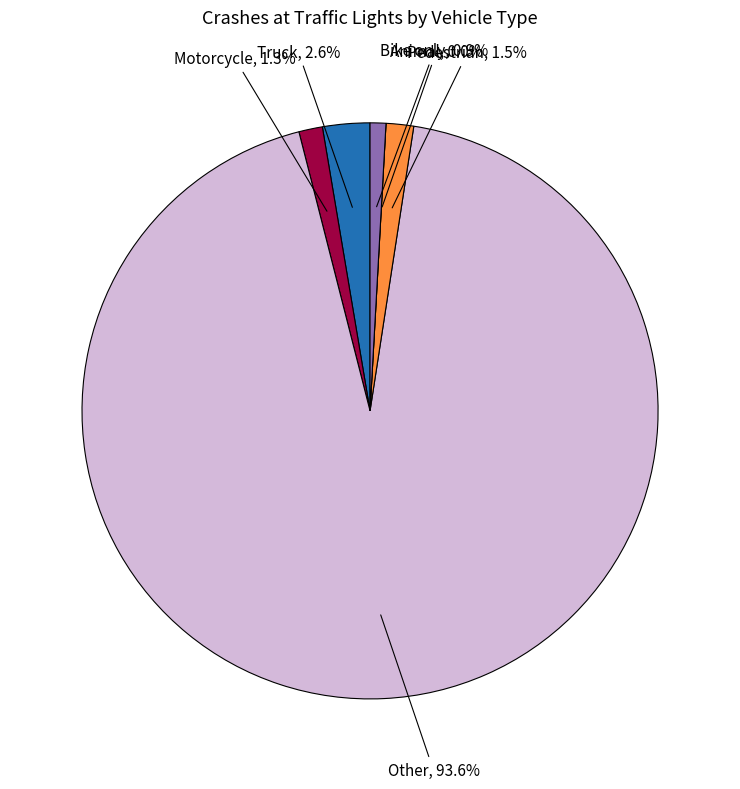

Which category has the smallest portion of the pie?

Animal